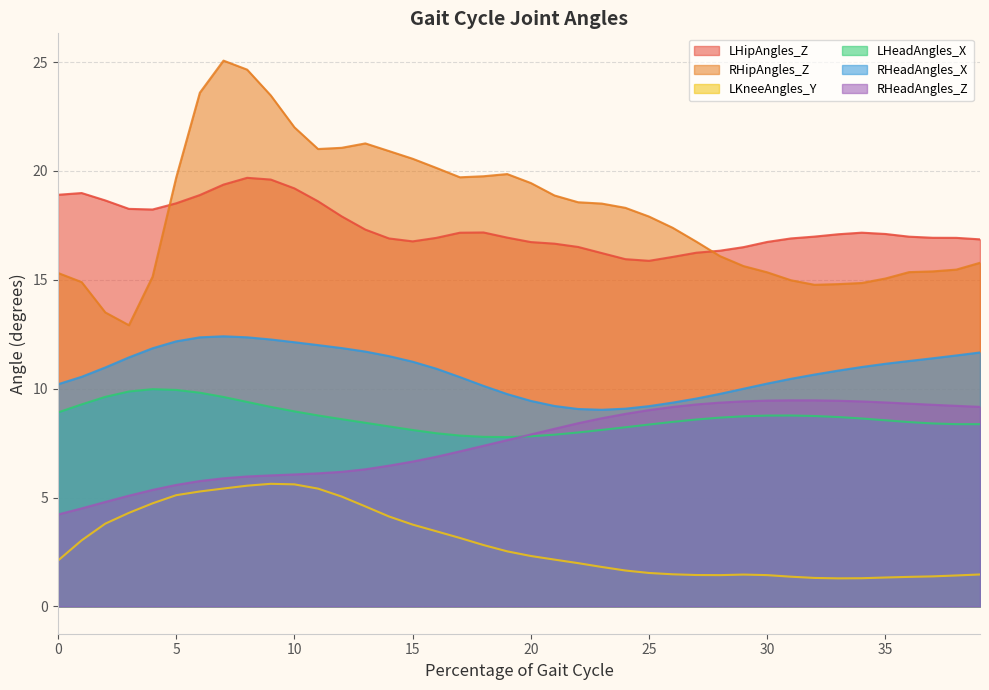

List the series in order of their peak value, lowest first.

LKneeAngles_Y, RHeadAngles_Z, LHeadAngles_X, RHeadAngles_X, LHipAngles_Z, RHipAngles_Z